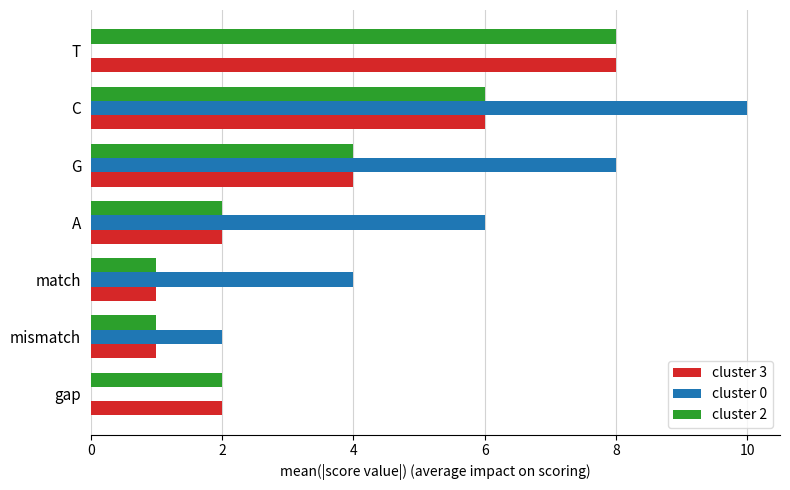

What is the sum of the cluster 3 values at gap and A?

4